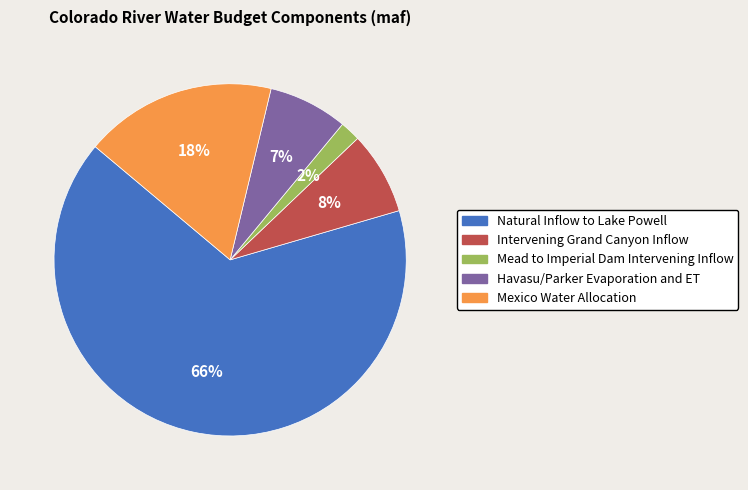

What is the majority slice?

Natural Inflow to Lake Powell